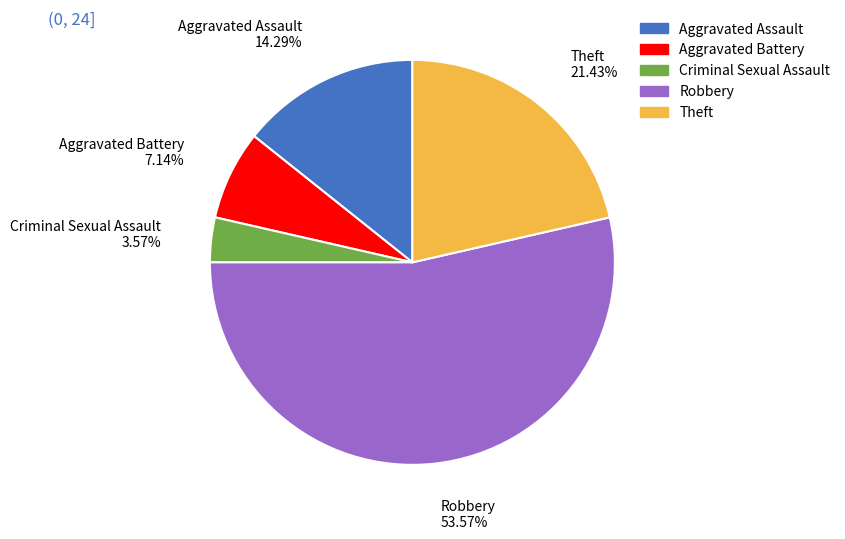

Rank the categories by value from highest to lowest.

Robbery, Theft, Aggravated Assault, Aggravated Battery, Criminal Sexual Assault